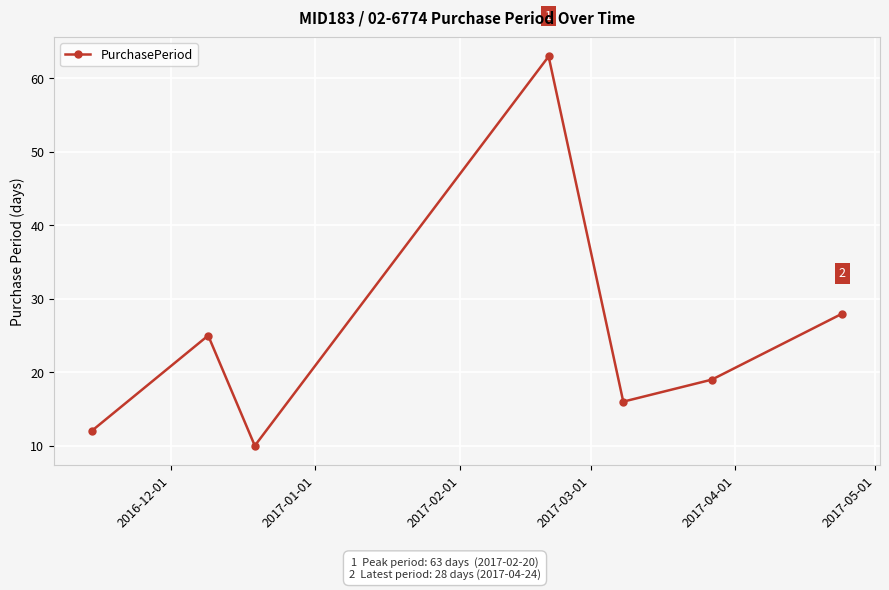

What is the value of the 7th point from the left?

28